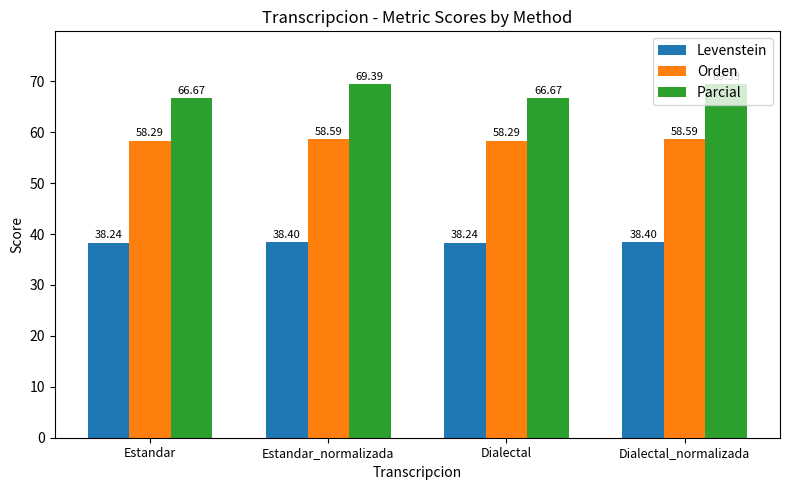

What is the difference between the highest and lowest values at Dialectal?

28.4